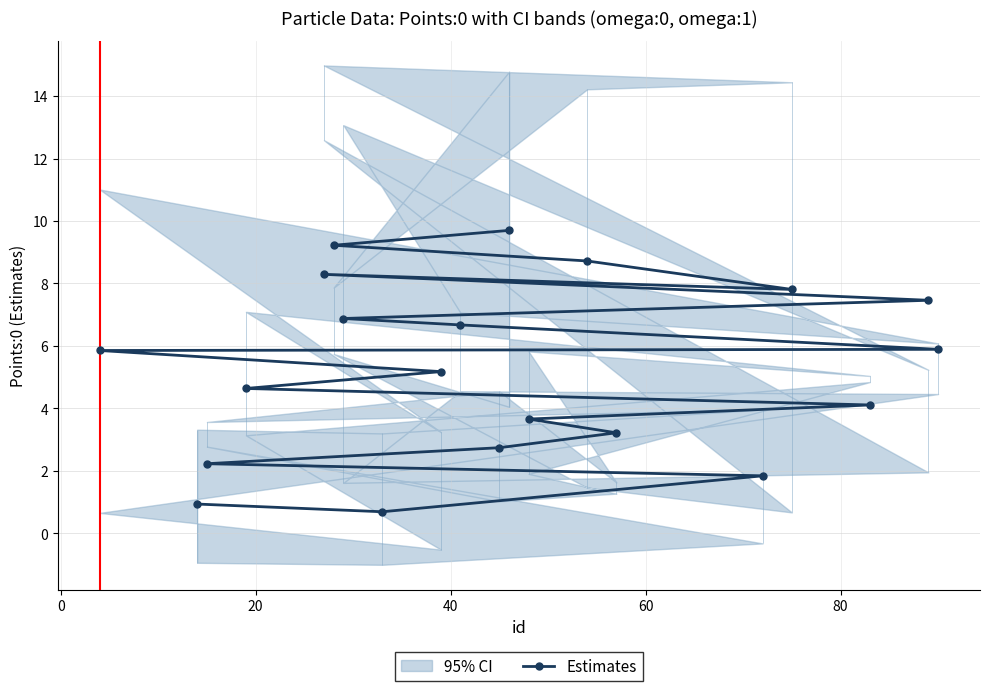

What is the value of the Estimates point at the 9th from the left?

5.2